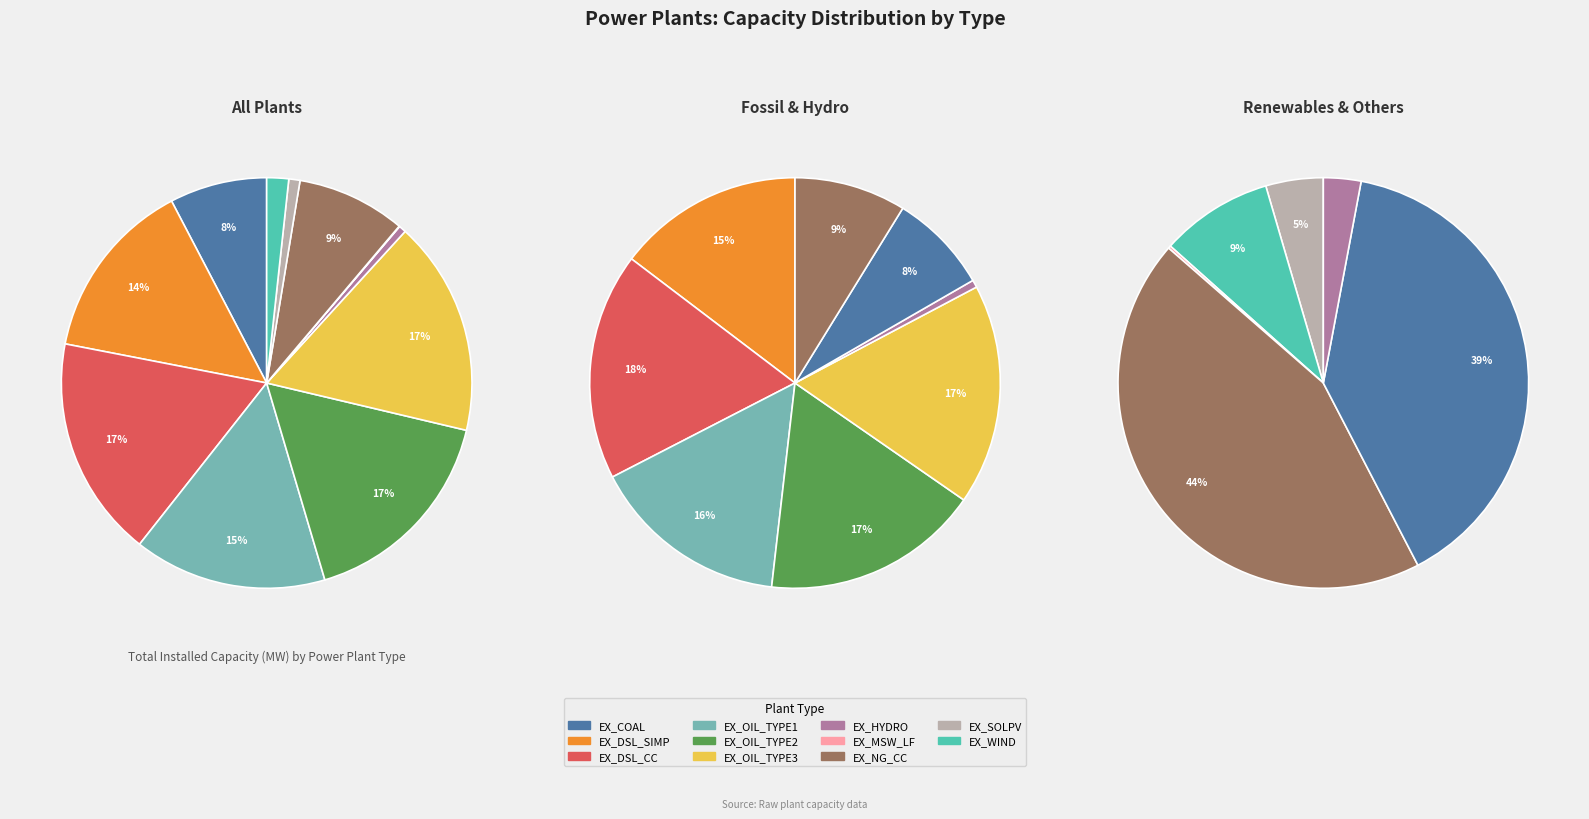

How many slices are in this pie chart?

11